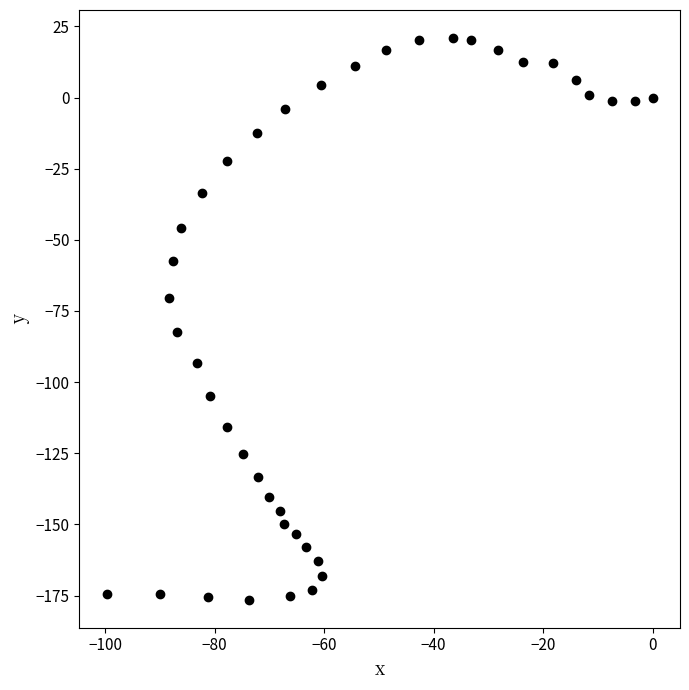

What is the range of Y values (max minus min)?

197.3